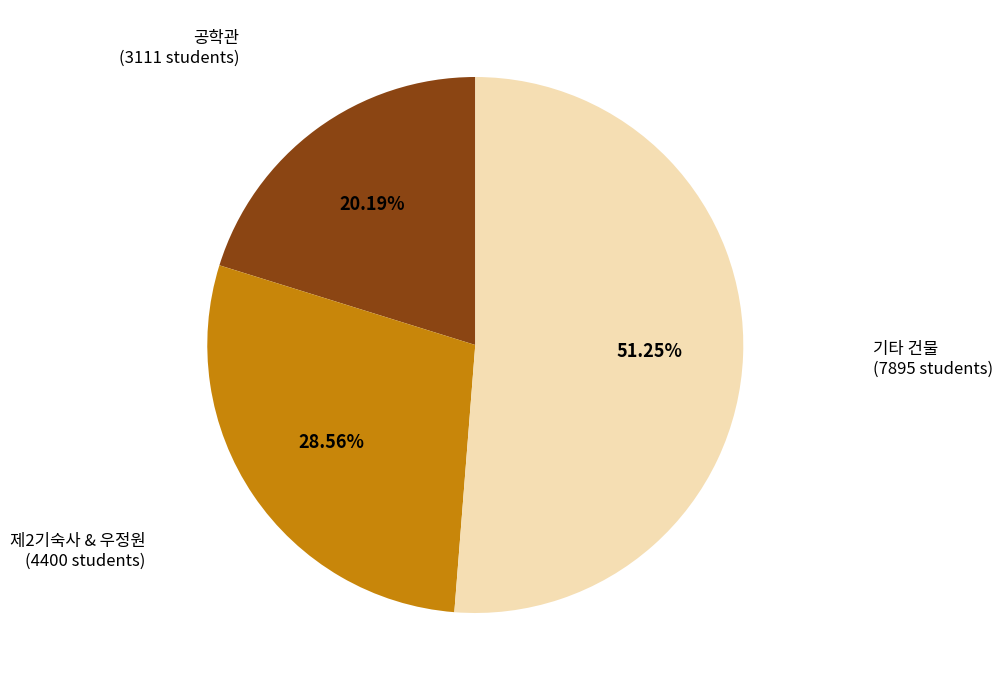

Is there a majority slice in this chart?

Yes